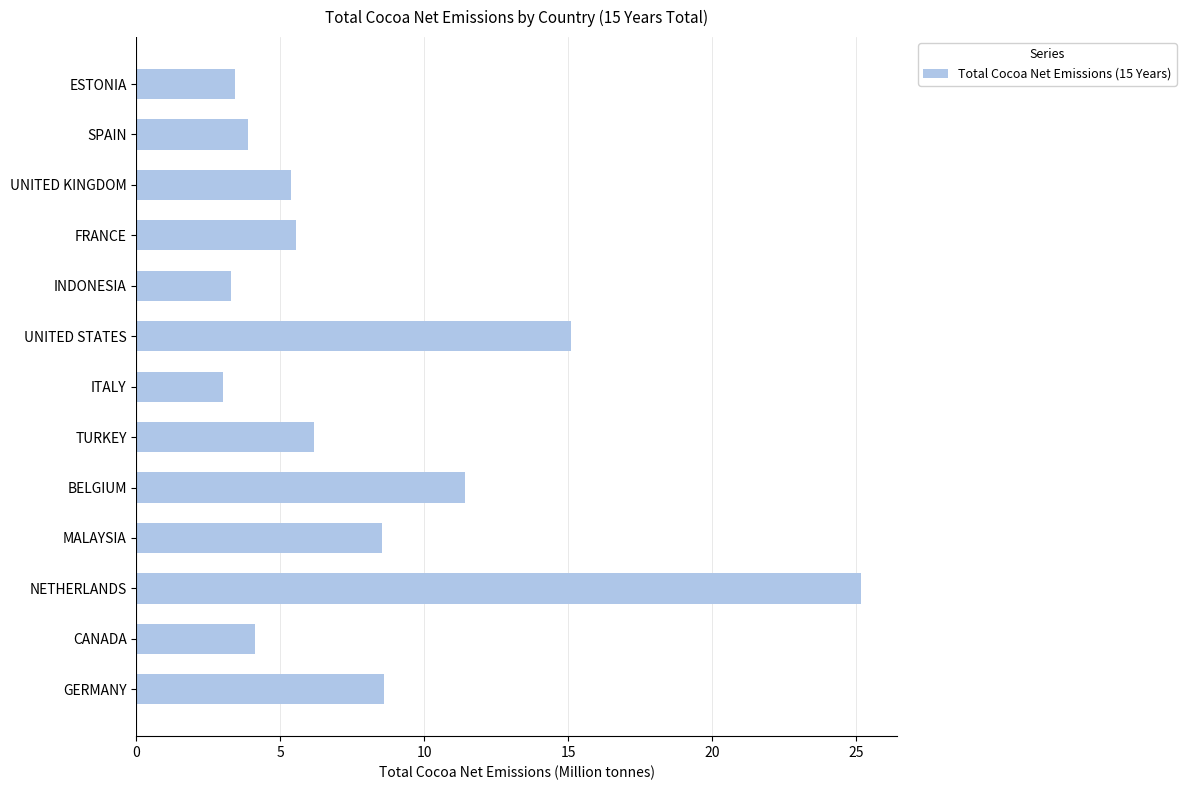

The value at BELGIUM is 11.4. True or false?

True